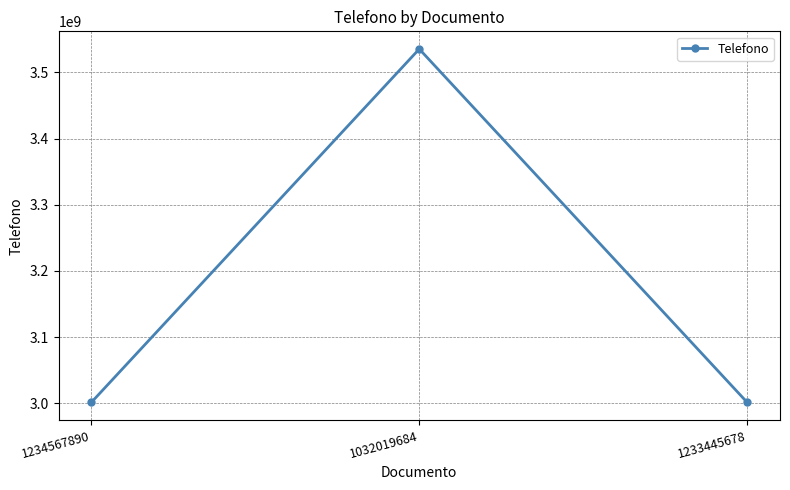

Reading left to right, extract all data points from this chart.

3001234567	3535353535	3001234567